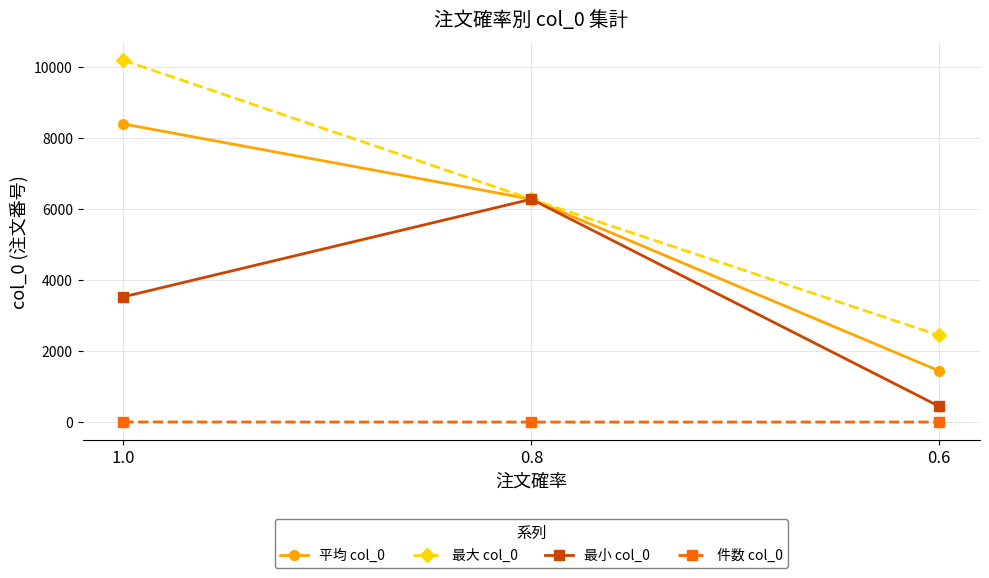

What is the approximate value of 最大 col_0 at 0.8?

6273.0